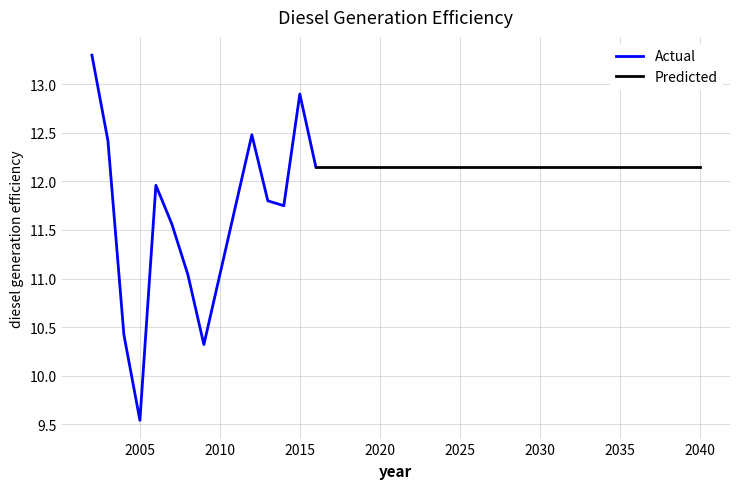

What is the minimum value for Actual?

9.5